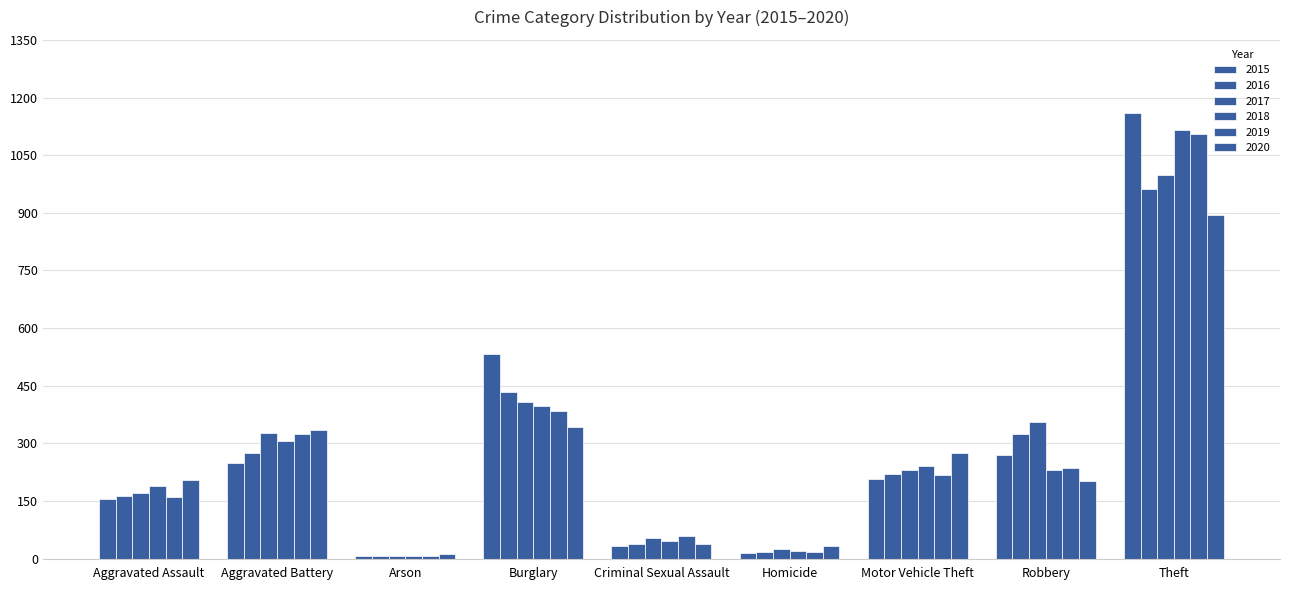

At which label is 2019 closest to 555?

Burglary